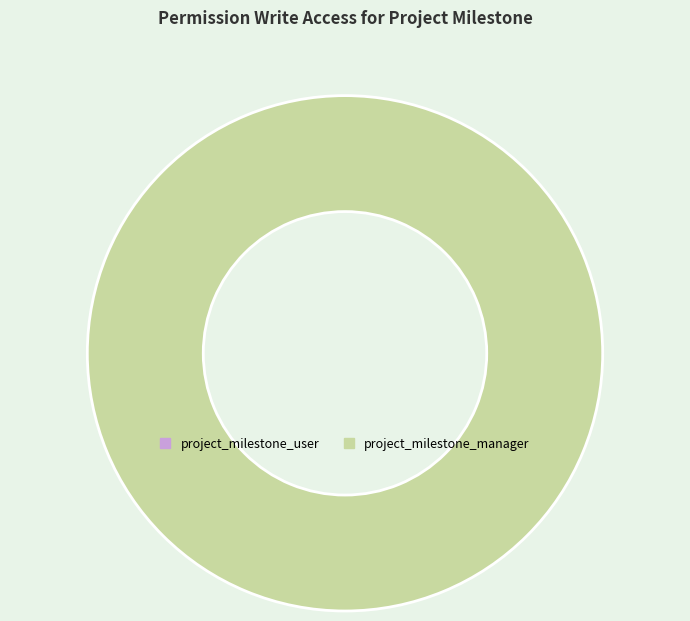

Rank the categories by value from highest to lowest.

project_milestone_manager, project_milestone_user